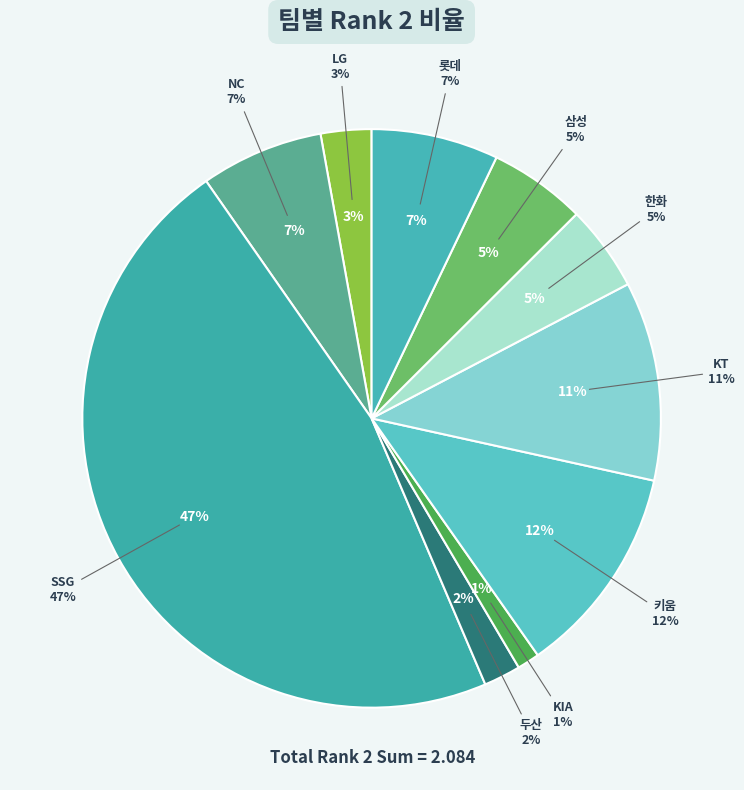

Do KT and NC together represent more than half of the pie?

No